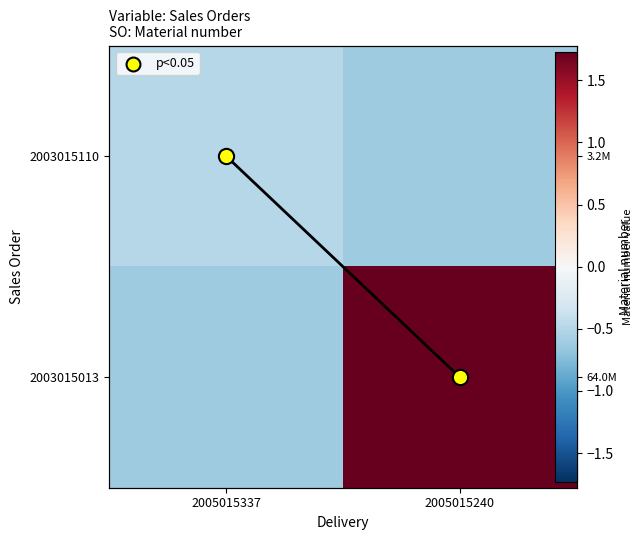

Which label corresponds to the smallest value in the chart?

2005015240